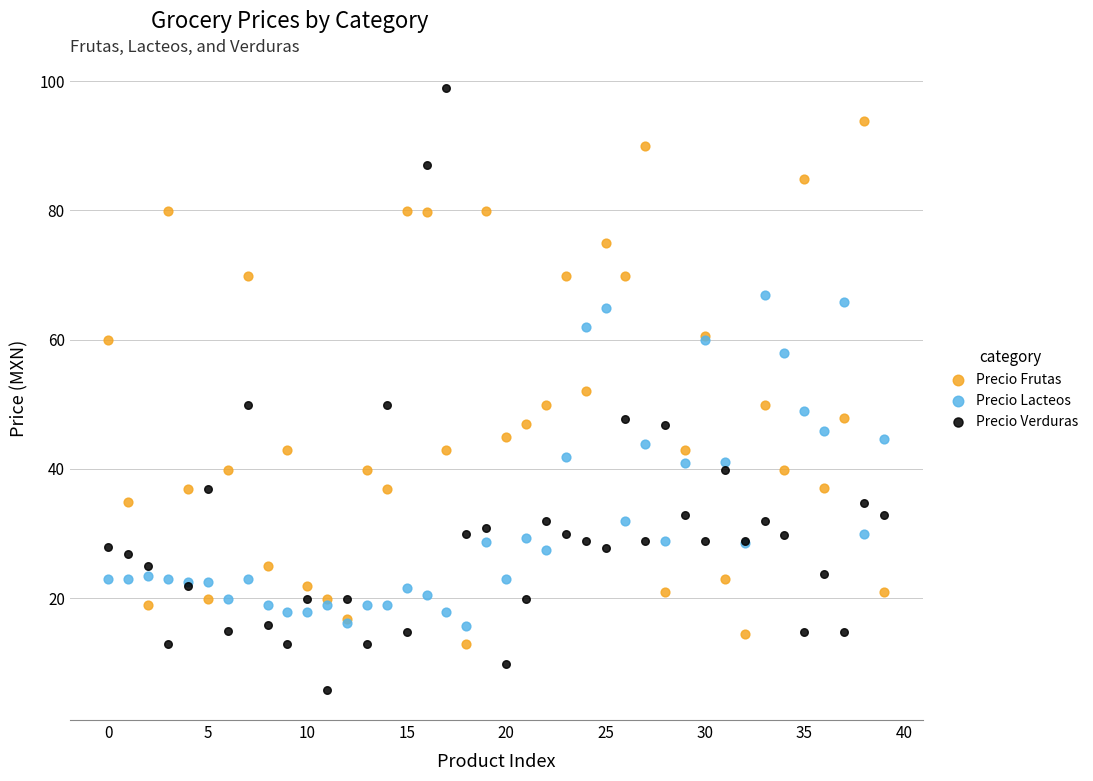

Which series has the largest Y range (max minus min)?

Precio Verduras